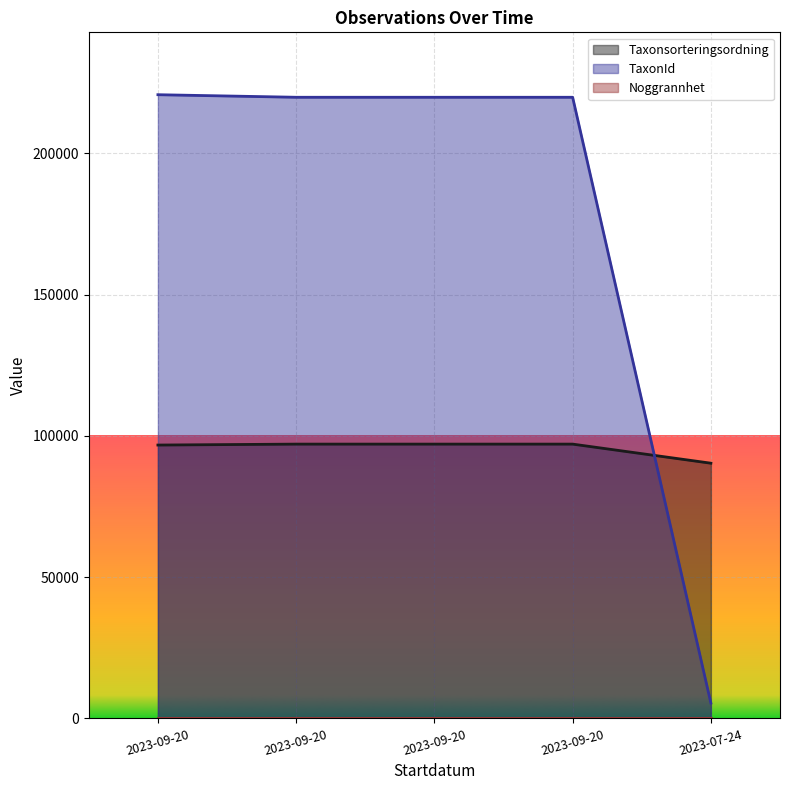

At which label does TaxonId first exceed 219880?

2023-09-20